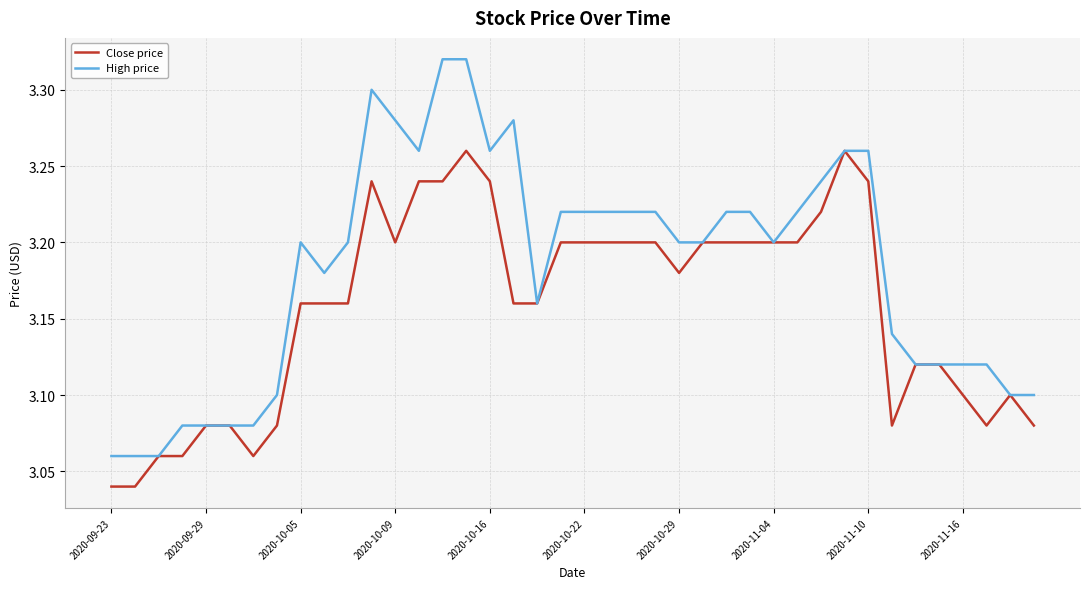

Which series has the widest spread of values?

High price